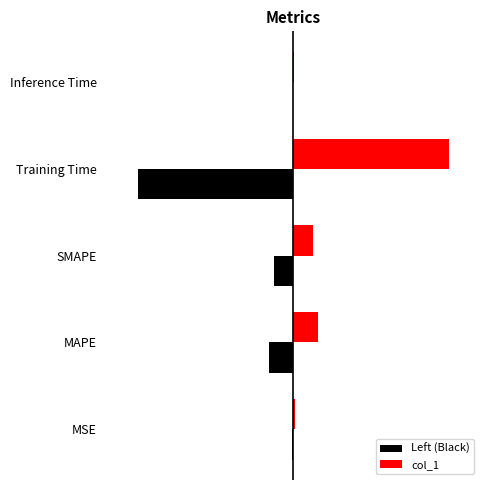

Rank the categories by Left (Black) value from highest to lowest.

Inference Time, MSE, SMAPE, MAPE, Training Time